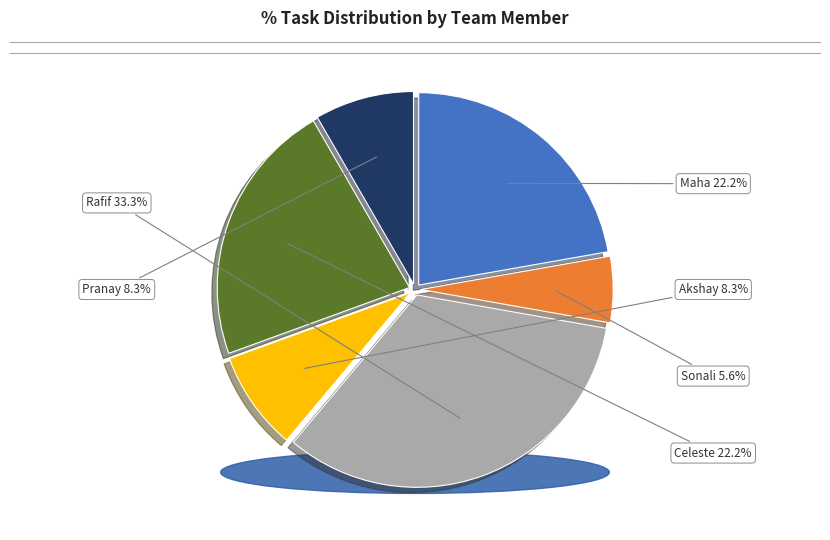

Does Sonali represent more than half of the total?

No